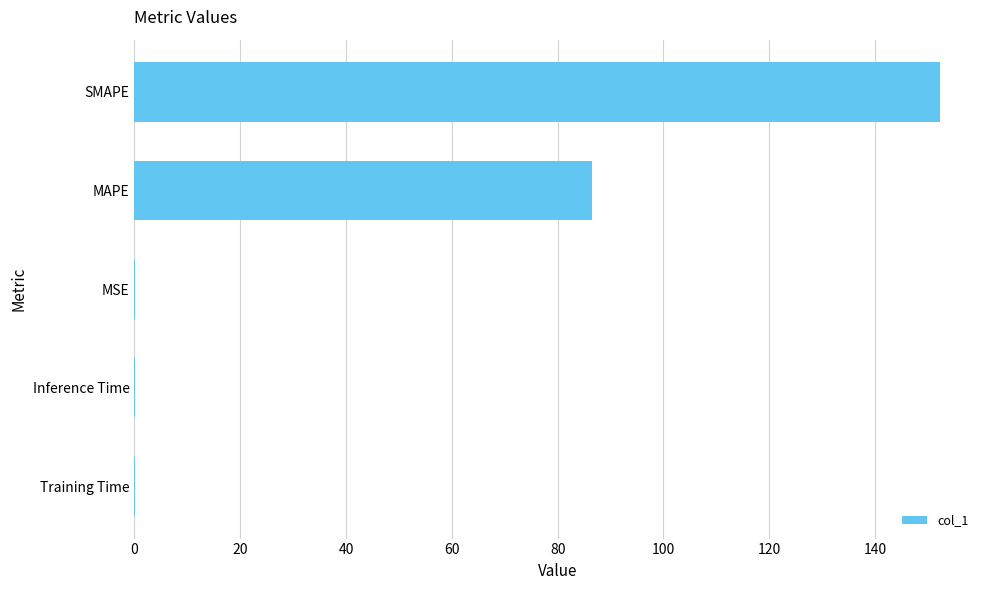

Is it true that the value at SMAPE is 152.2?

True